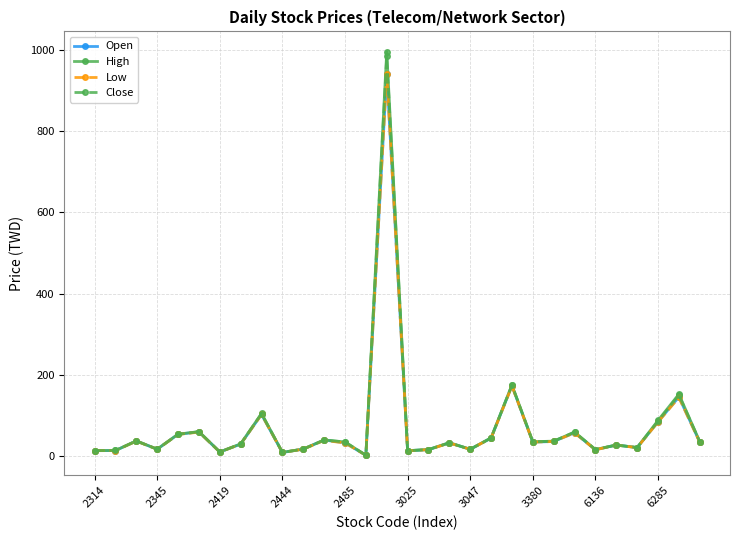

True or false: Close has more than 1 interior local peaks.

True